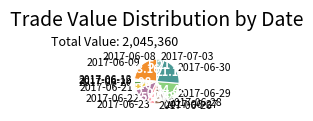

What is the ratio of the value at 2017-06-22 to the value at 2017-06-28?

5.0